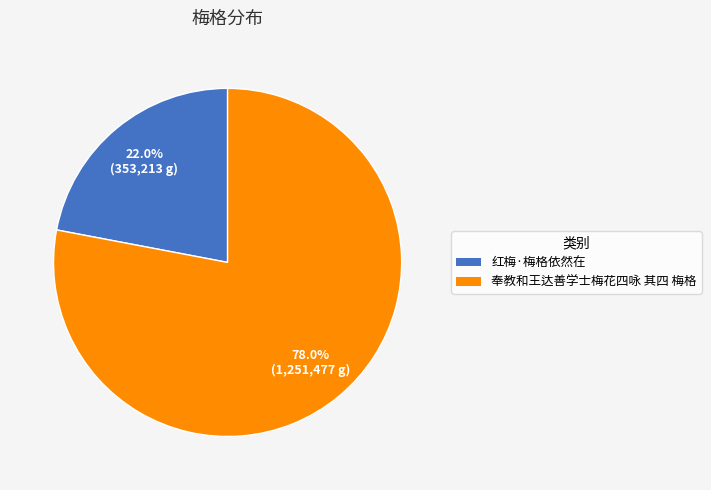

To the nearest percent, what is the difference between the largest and smallest slice percentages?

56%